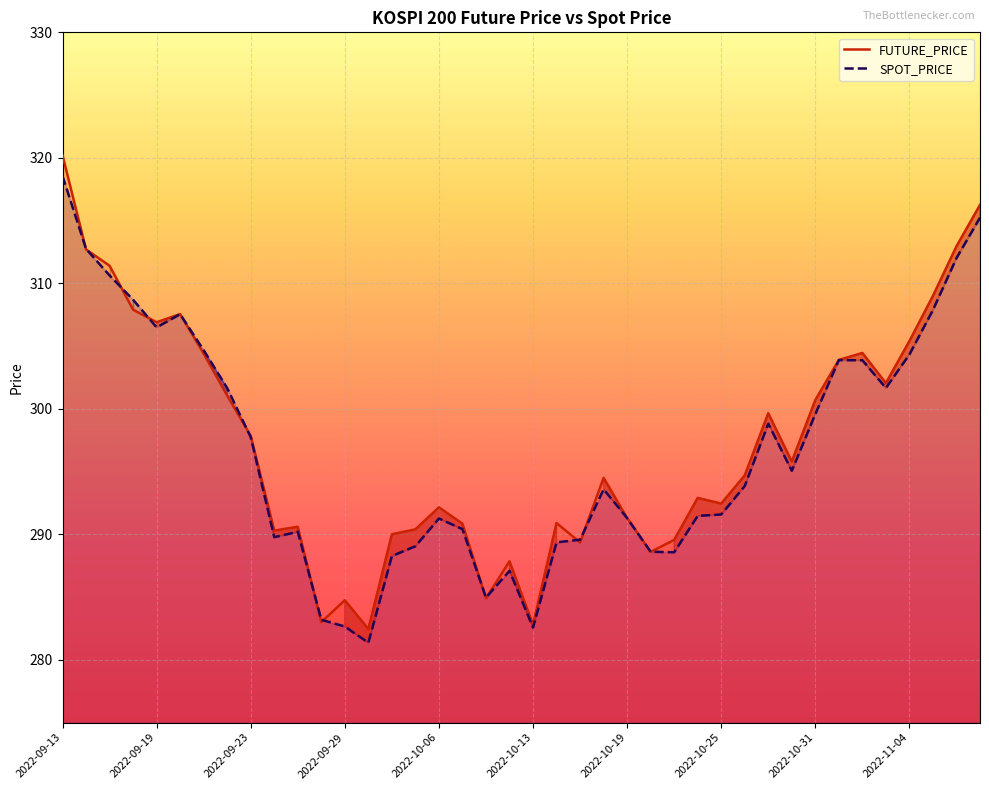

Reading left to right, list all the values displayed in this chart.

FUTURE_PRICE: 320.2	312.7	311.4	307.9	306.9	307.6	304.4	301.1	297.9	290.3	290.6	283.0	284.8	282.4	290.0	290.4	292.1	290.9	284.9	287.9	282.8	290.9	289.4	294.5	291.3	288.6	289.6	292.9	292.4	294.7	299.6	295.8	300.7	303.9	304.4	302.1	305.4	309.0	312.9	316.2
SPOT_PRICE: 318.6	312.7	310.6	308.7	306.5	307.5	304.7	301.6	297.7	289.8	290.2	283.2	282.6	281.4	288.3	289.1	291.3	290.4	285.0	287.1	282.6	289.4	289.6	293.6	291.3	288.6	288.6	291.5	291.6	293.9	298.8	295.1	299.6	303.9	303.9	301.7	304.3	307.9	312.0	315.2